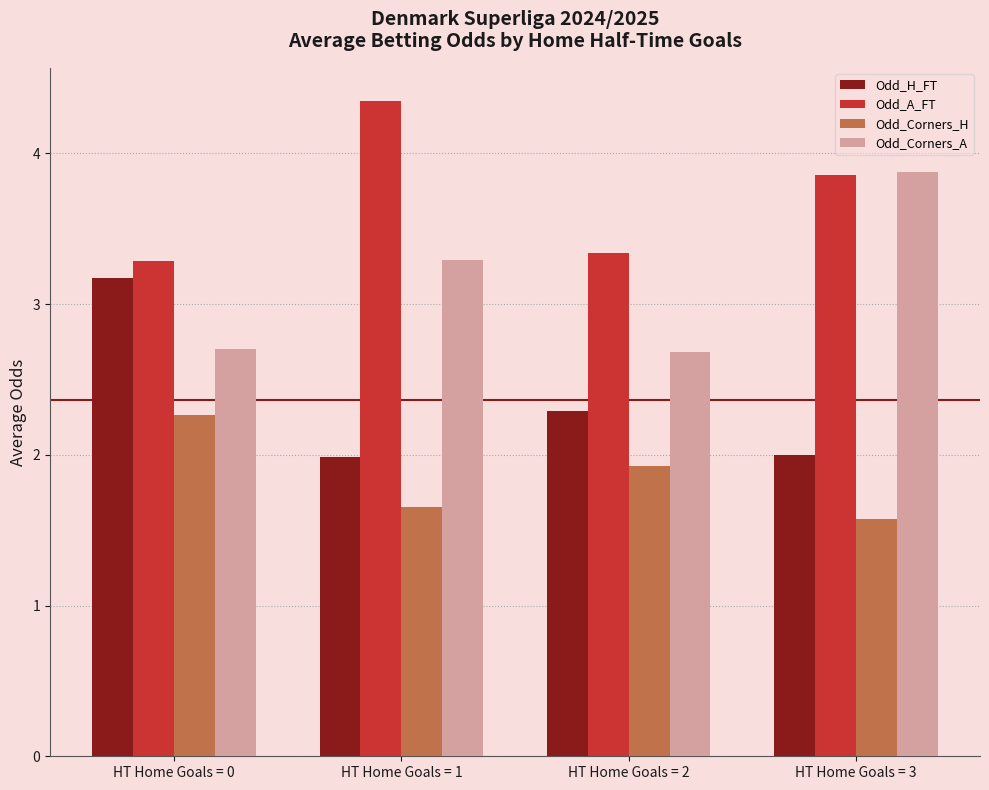

What is the minimum value for Odd_Corners_H?

1.6